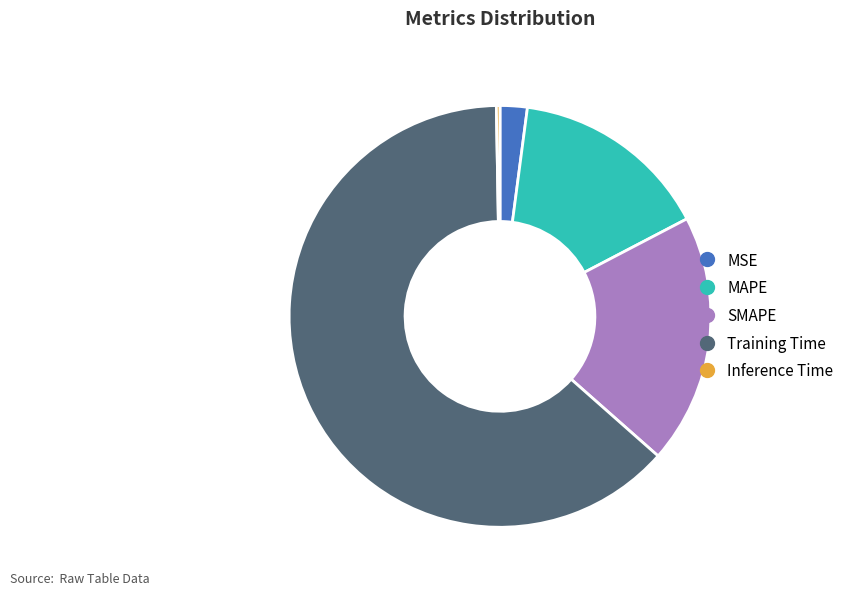

Between Training Time and SMAPE, which is larger?

Training Time